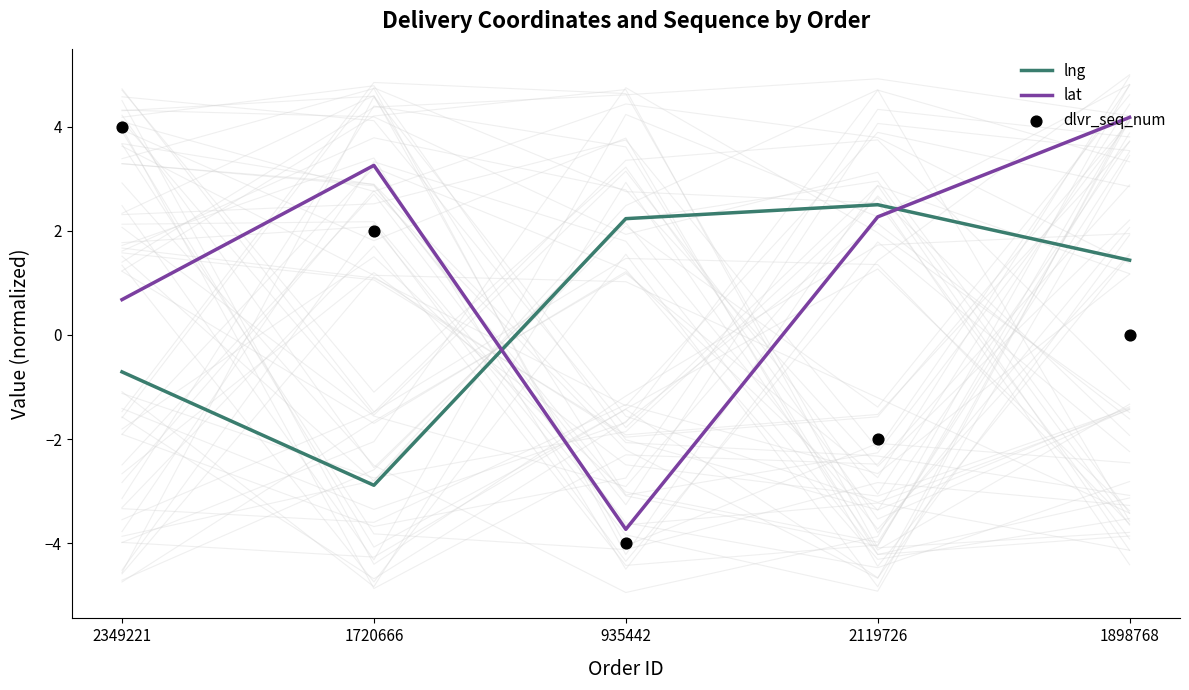

What are all the series names shown in the legend?

lng, lat, dlvr_seq_num